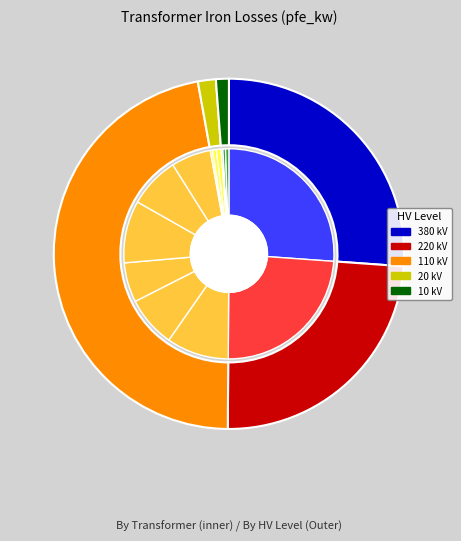

The 3 slice represents 8% of the pie. True or false?

True